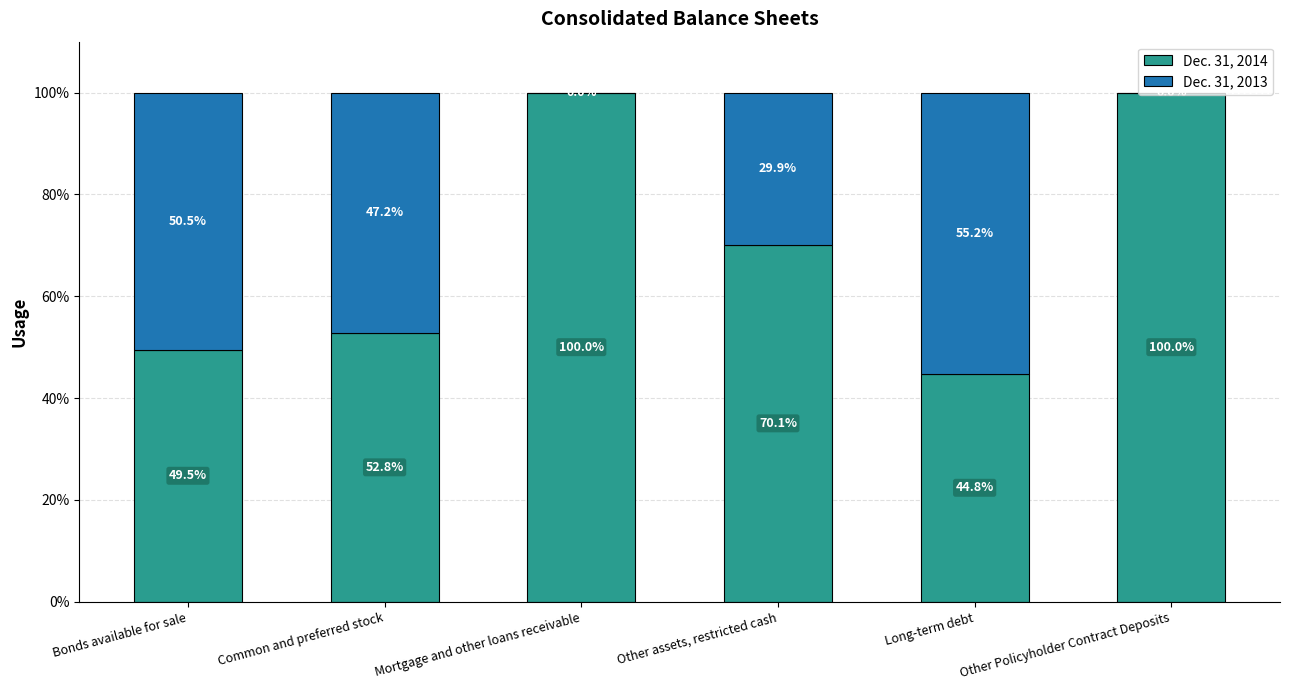

Is it true that Dec. 31, 2014 equals 12.9 at Bonds available for sale?

False